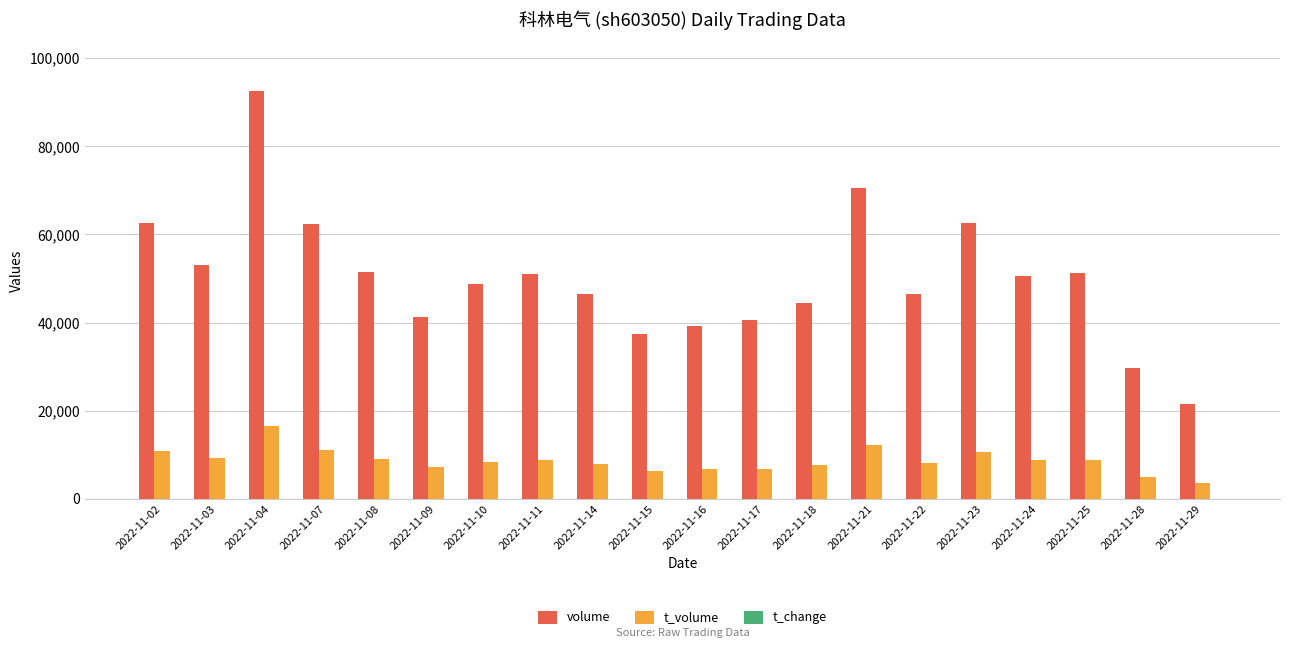

At which category is the sum across all series the highest?

2022-11-04